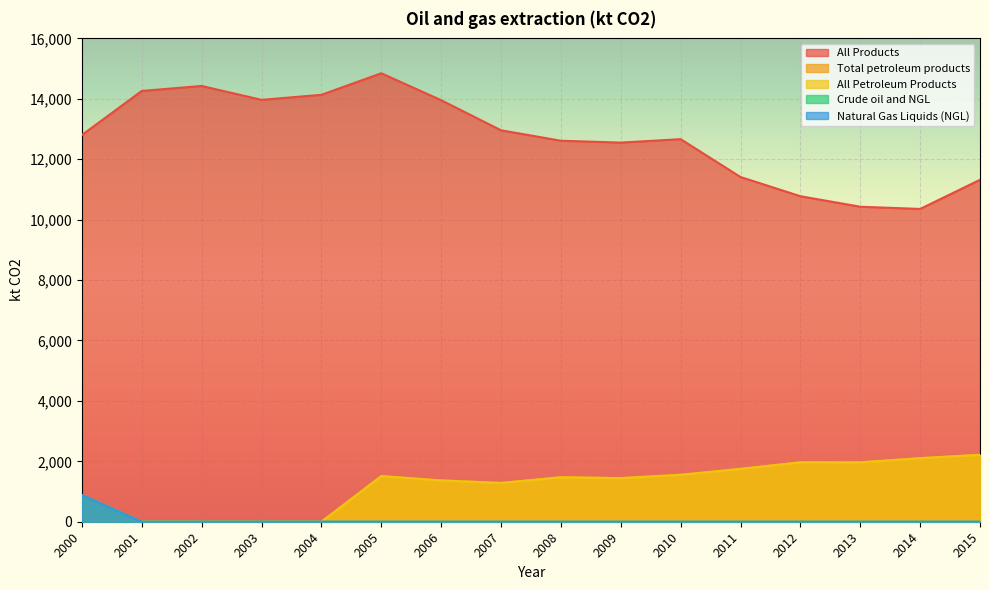

Reading left to right, what are all the values shown in this chart?

All Products: 2000=12802.4	2001=14260.9	2002=14425.5	2003=13966.2	2004=14132.9	2005=14846.3	2006=13954.4	2007=12959.0	2008=12612.5	2009=12550.8	2010=12664.5	2011=11411.7	2012=10775.4	2013=10428.0	2014=10354.7	2015=11319.4
Total petroleum products: 2000=886.9	2001=0.0	2002=0.0	2003=0.0	2004=0.0	2005=1510.0	2006=1367.0	2007=1284.4	2008=1471.8	2009=1443.2	2010=1554.3	2011=1748.7	2012=1967.0	2013=1965.7	2014=2104.2	2015=2215.3
All Petroleum Products: 2000=0.0	2001=0.0	2002=0.0	2003=0.0	2004=0.0	2005=1510.0	2006=1367.0	2007=1284.4	2008=1471.8	2009=1443.2	2010=1554.3	2011=1748.7	2012=1967.0	2013=1965.7	2014=2104.2	2015=2215.3
Crude oil and NGL: 2000=886.9	2001=0.0	2002=0.0	2003=0.0	2004=0.0	2005=0.0	2006=0.0	2007=0.0	2008=0.0	2009=0.0	2010=0.0	2011=0.0	2012=0.0	2013=0.0	2014=0.0	2015=0.0
Natural Gas Liquids (NGL): 2000=886.9	2001=0.0	2002=0.0	2003=0.0	2004=0.0	2005=0.0	2006=0.0	2007=0.0	2008=0.0	2009=0.0	2010=0.0	2011=0.0	2012=0.0	2013=0.0	2014=0.0	2015=0.0